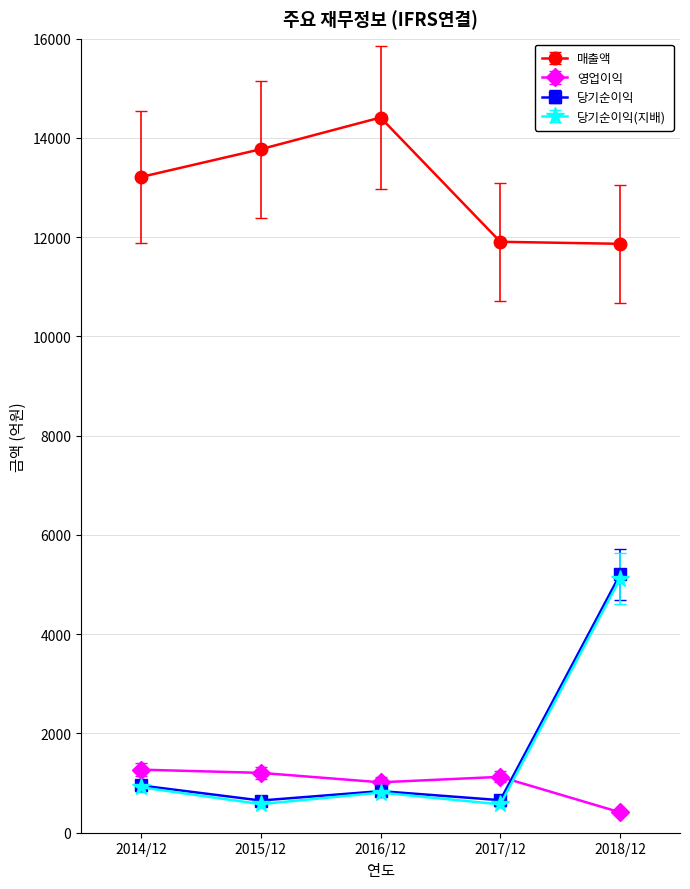

Does the chart have visible grid lines?

Yes